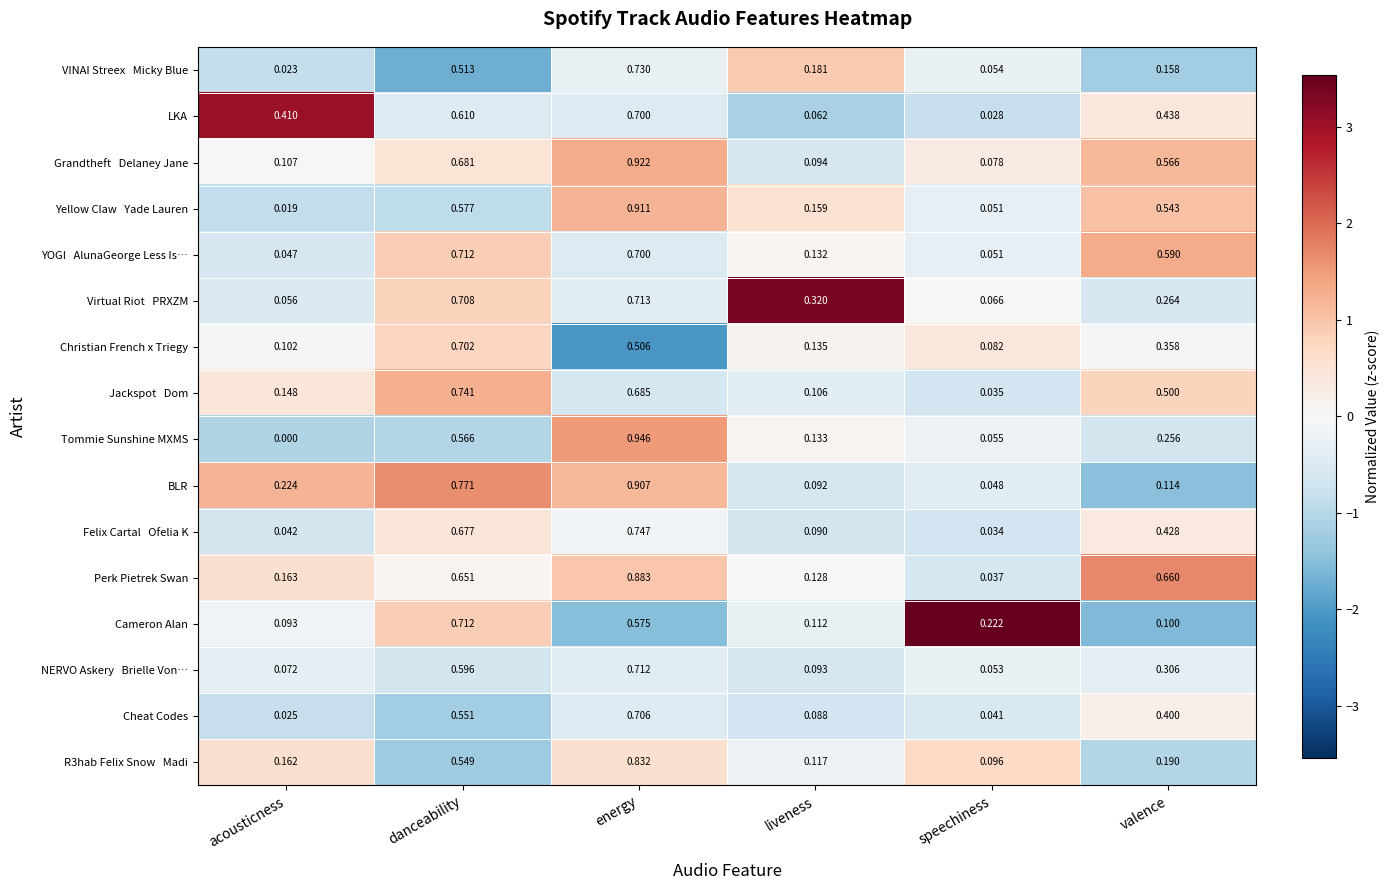

Which series has the largest total across all categories?

Perk Pietrek Swan